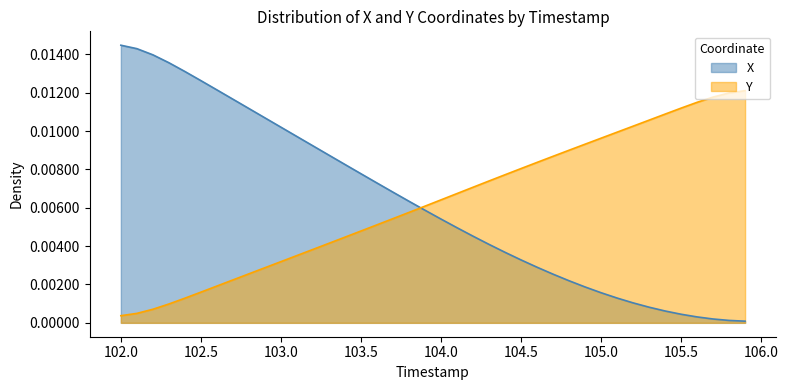

Which series has the largest range (max minus min)?

X